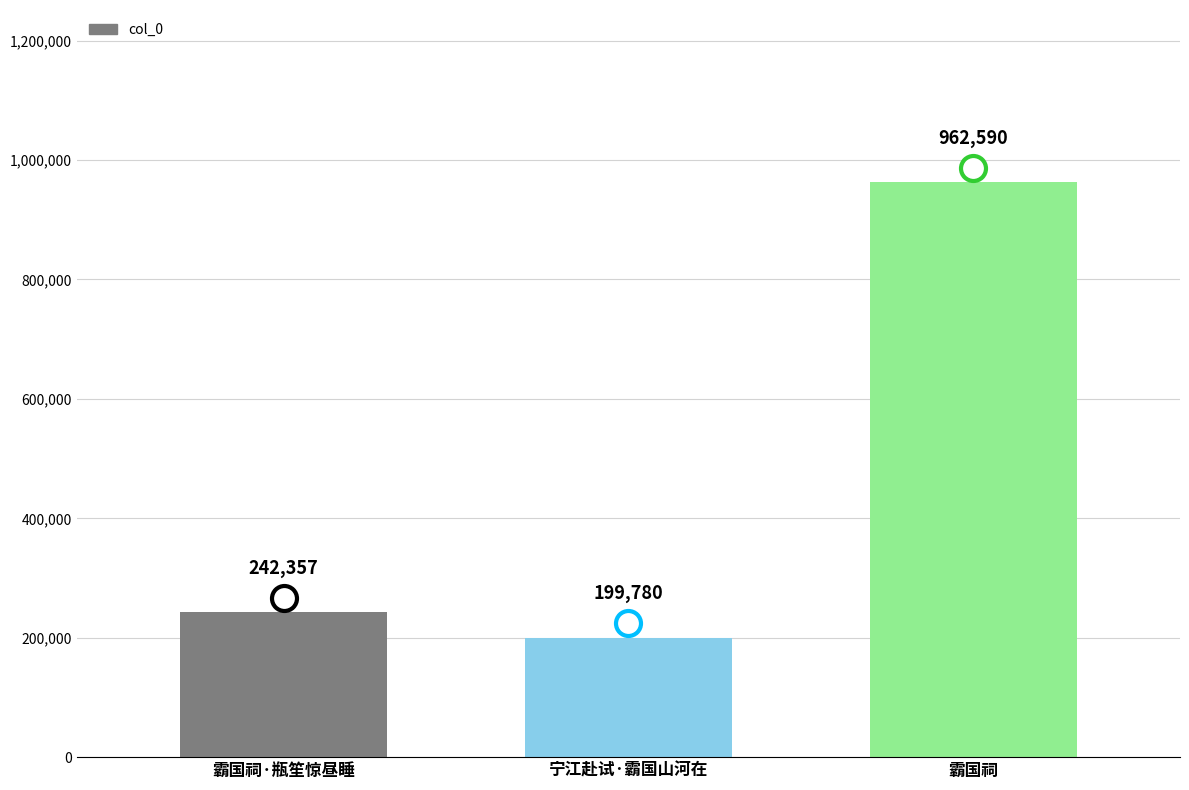

List the labels in order of value, largest first.

霸国祠, 霸国祠·瓶笙惊昼睡, 宁江赴试·霸国山河在